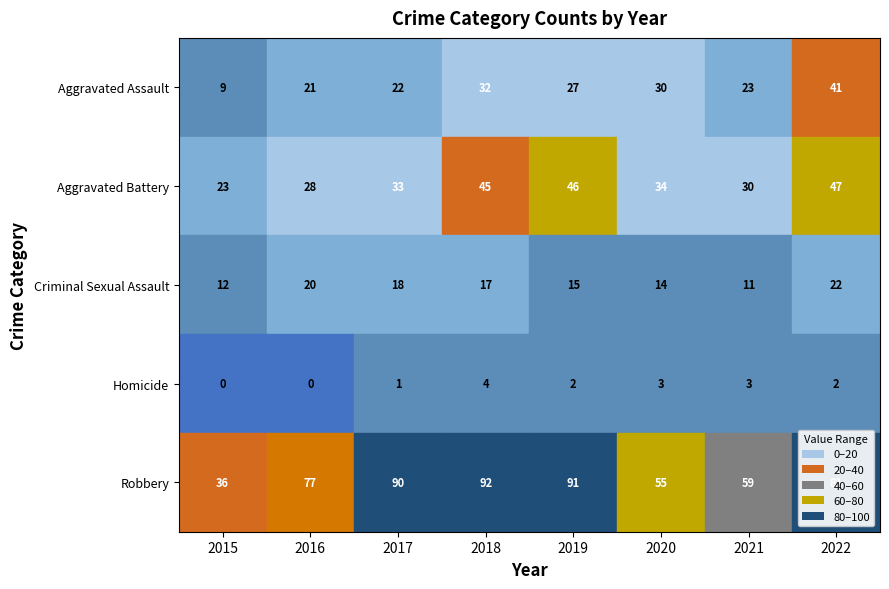

How many values in the Aggravated Battery series are below 34?

4